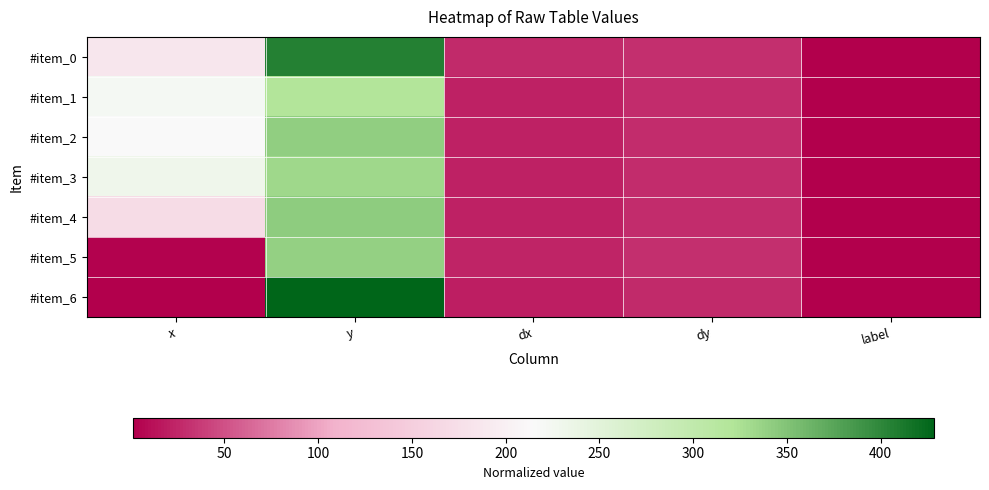

Reading left to right, list all the values displayed in this chart.

#item_0: x=186.2	y=406.7	dx=26.2	dy=31.0	label=1.0
#item_1: x=222.4	y=318.6	dx=21.2	dy=27.9	label=1.0
#item_2: x=214.8	y=341.4	dx=21.2	dy=27.9	label=1.0
#item_3: x=231.0	y=332.9	dx=21.2	dy=27.9	label=1.0
#item_4: x=170.5	y=341.9	dx=21.2	dy=27.9	label=1.0
#item_5: x=3.8	y=340.0	dx=23.4	dy=30.7	label=1.0
#item_6: x=2.4	y=428.6	dx=21.0	dy=27.6	label=1.0